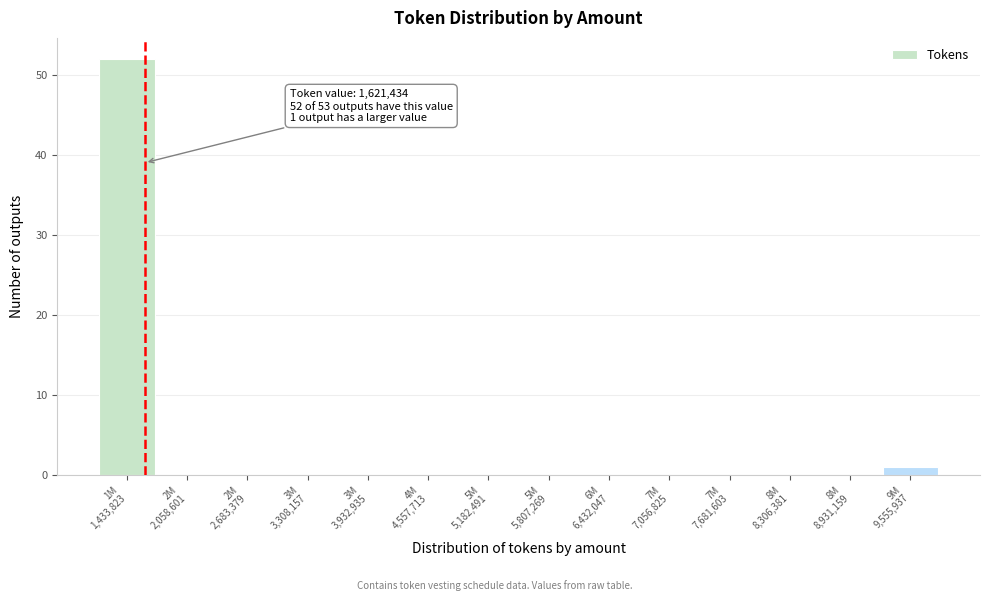

What is the sum of all values?

53